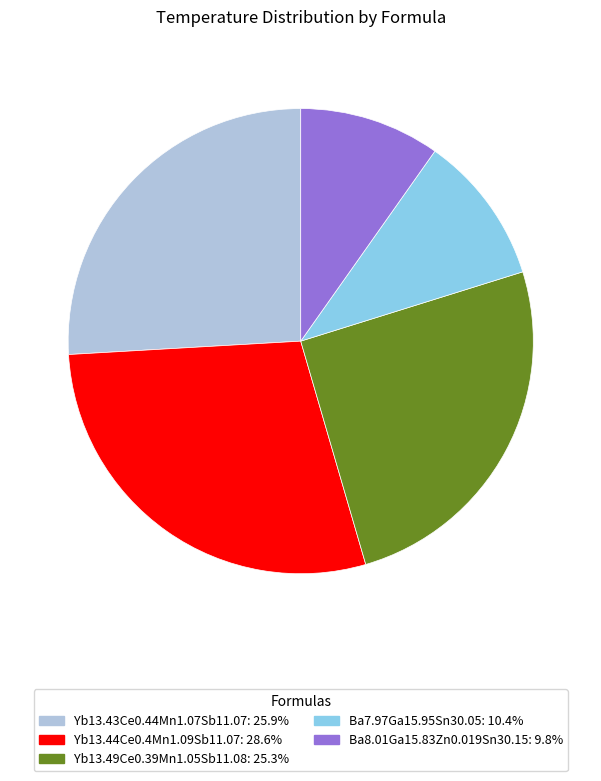

Approximately how many times larger is the value at Yb13.49Ce0.39Mn1.05Sb11.08: 25.3% compared to Ba8.01Ga15.83Zn0.019Sn30.15: 9.8%?

2.6